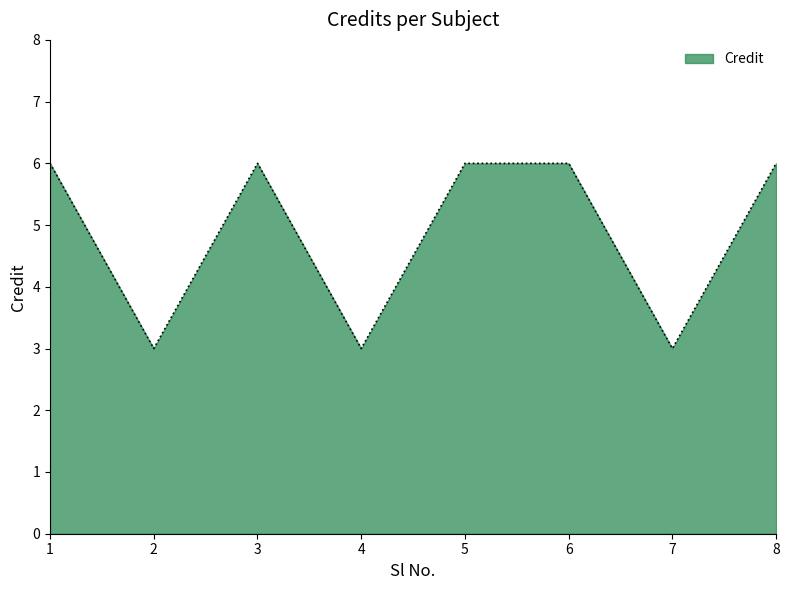

Between 3 and 1, which is larger?

3